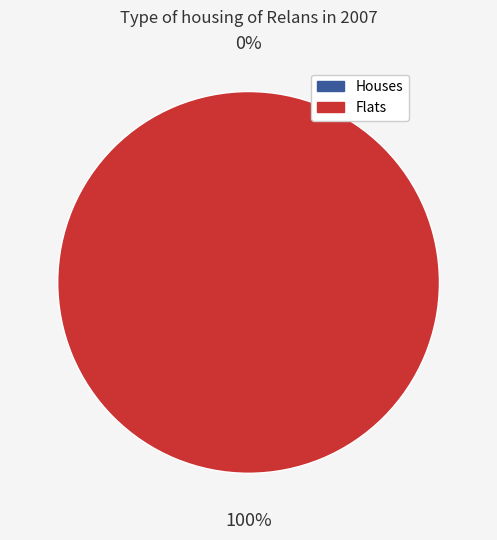

Count the number of slices in the pie.

2